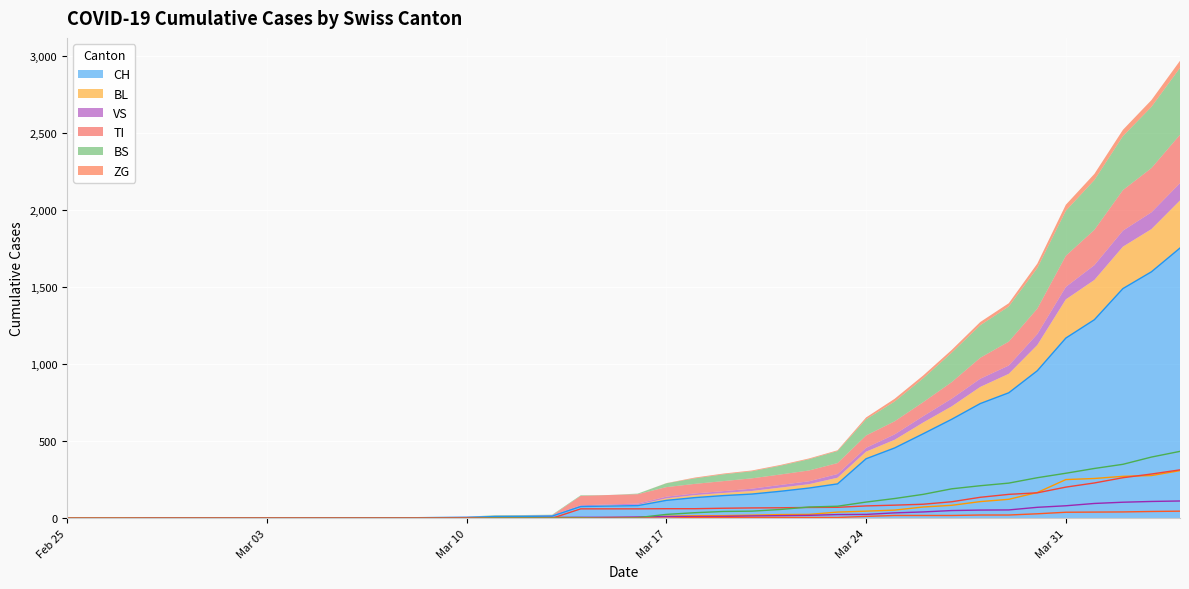

How many values in the BL series are below 5?

19